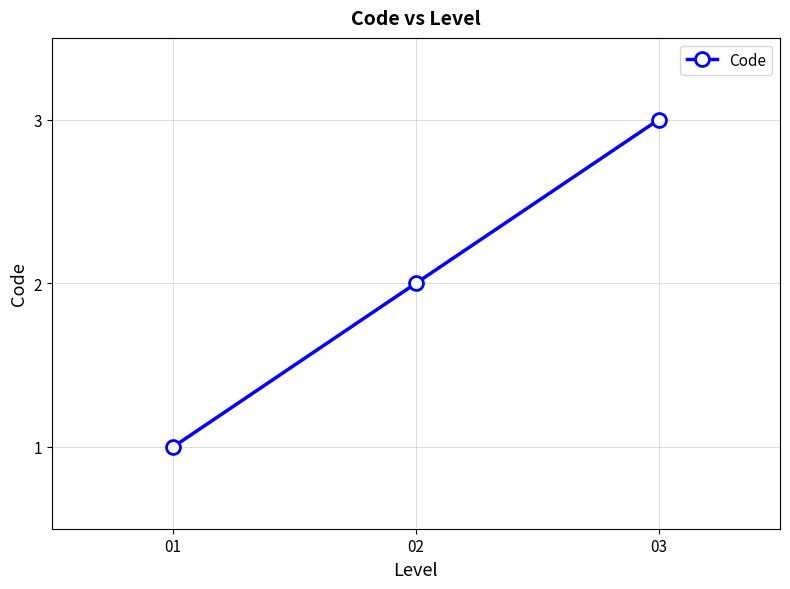

Which has a higher value, 02 or 01?

02